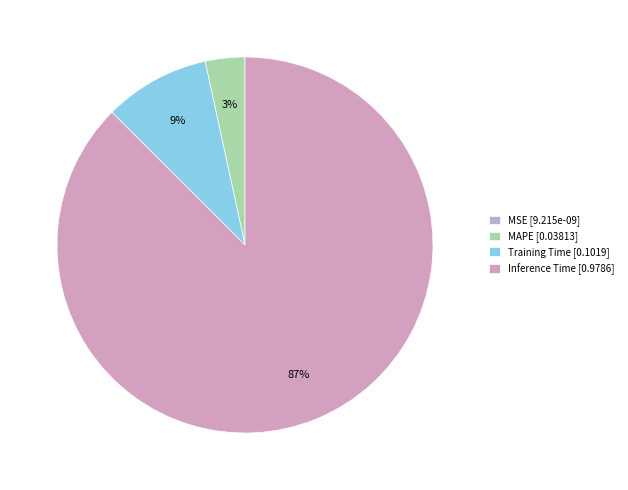

The Inference Time [0.9786] slice represents 93% of the pie. True or false?

False